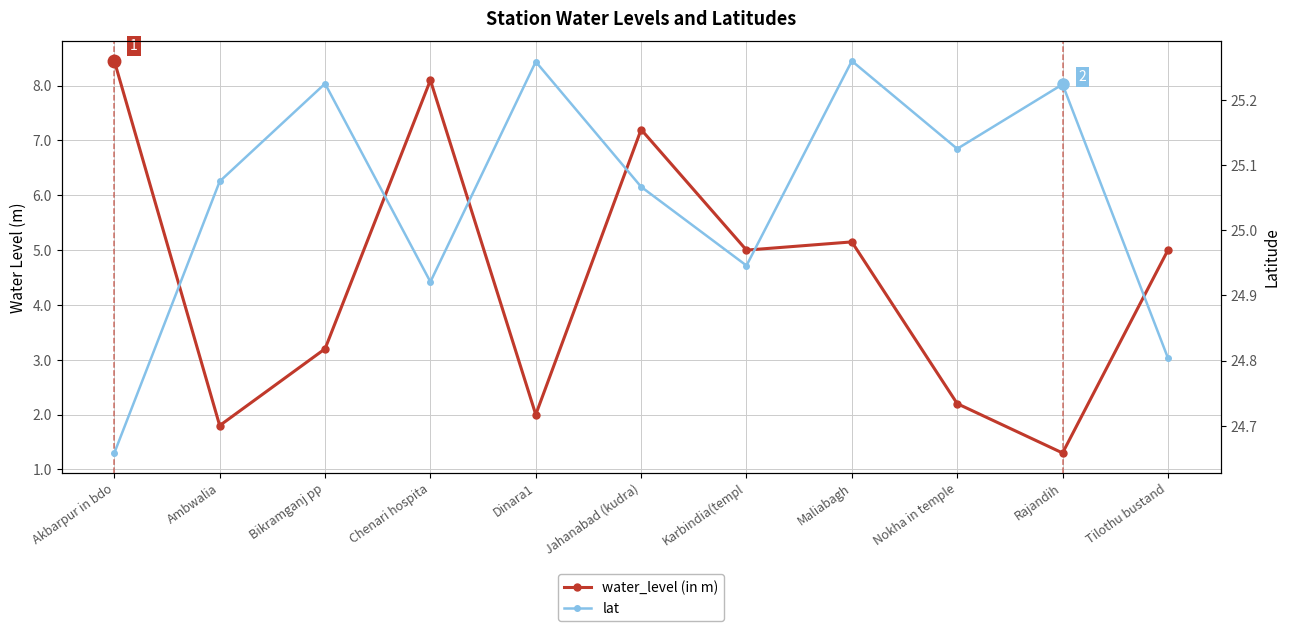

Is this an area chart (filled region under the line)?

No